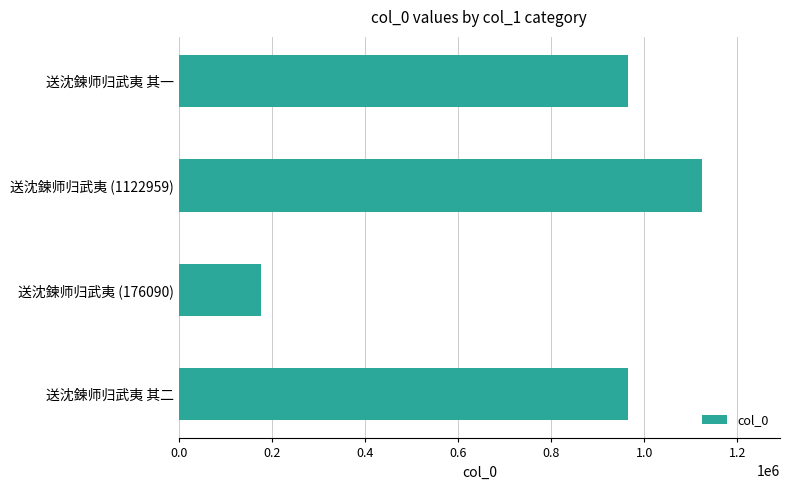

Which category has the highest value across all series?

送沈鍊师归武夷 (1122959)